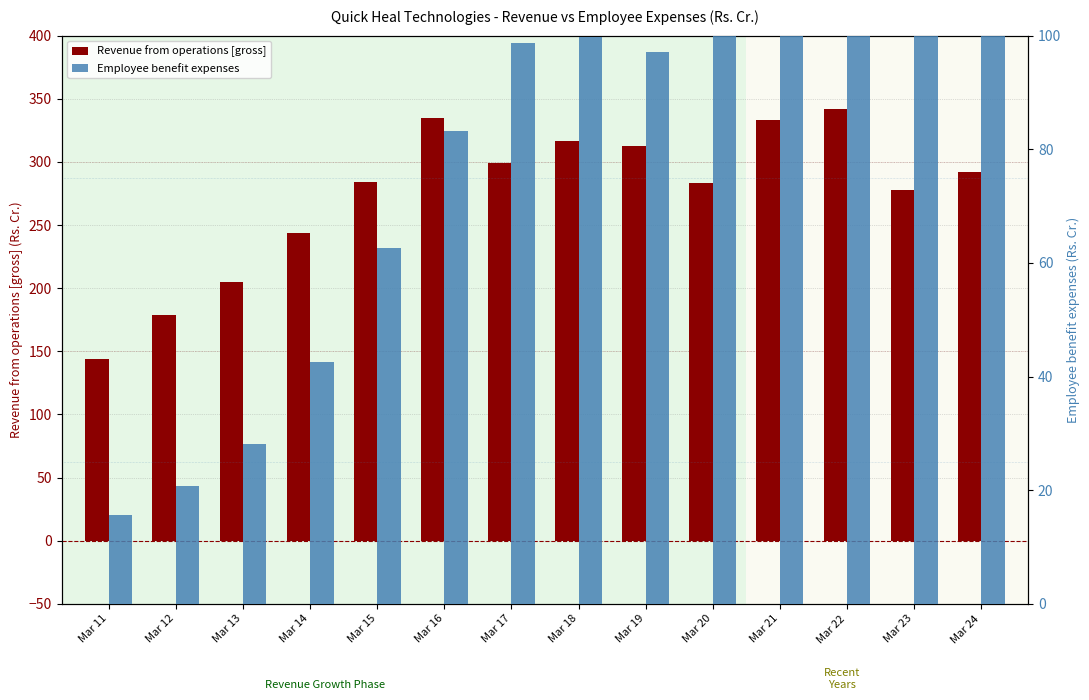

What is the difference between the highest and lowest values at Mar 21?

220.3